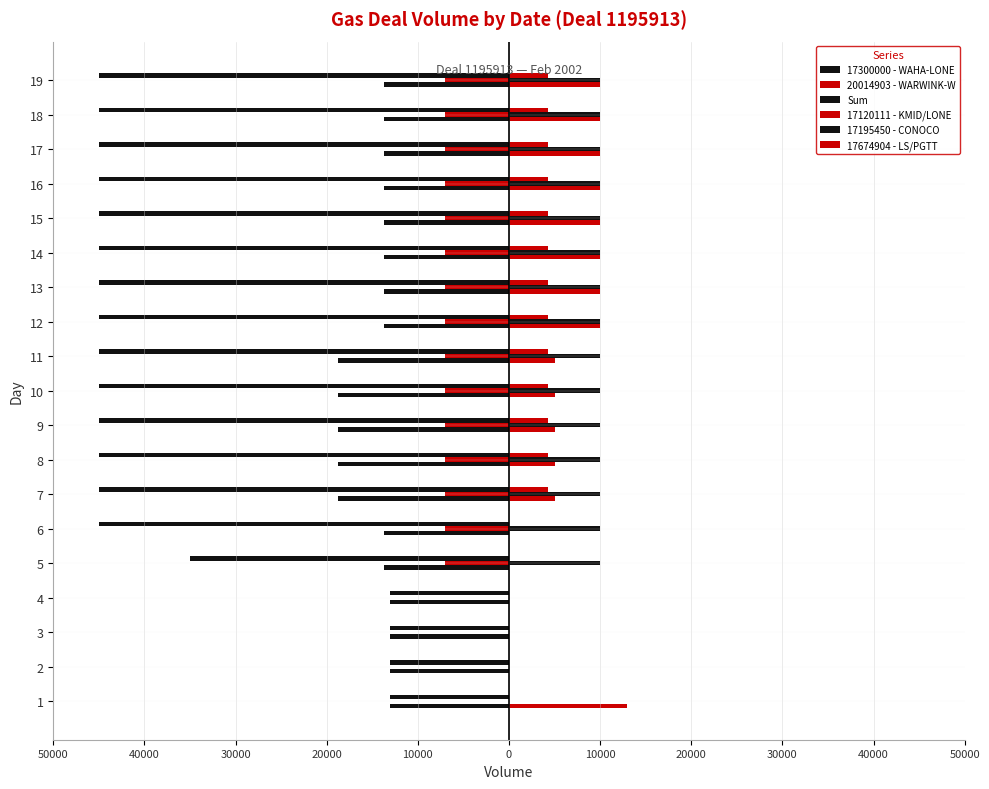

Which series has the widest spread of values?

Sum